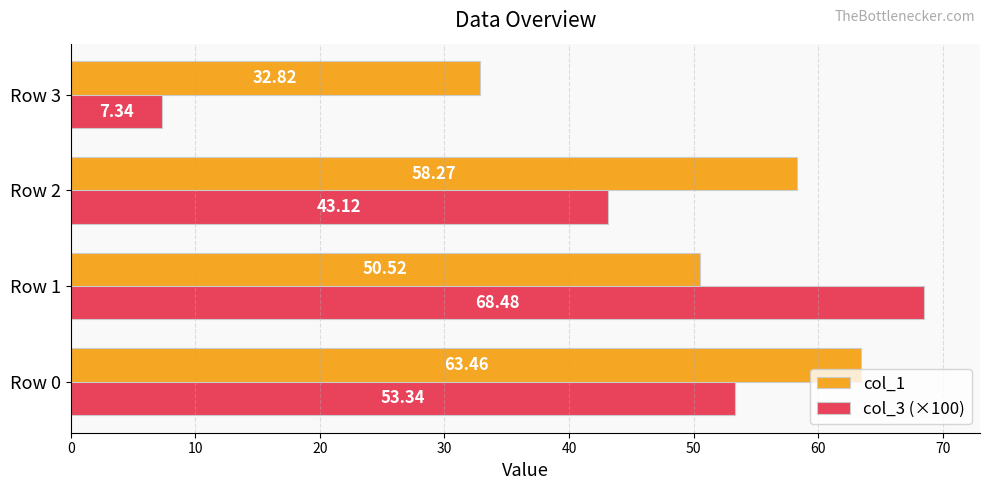

What is the total value across all series at Row 1?

119.0